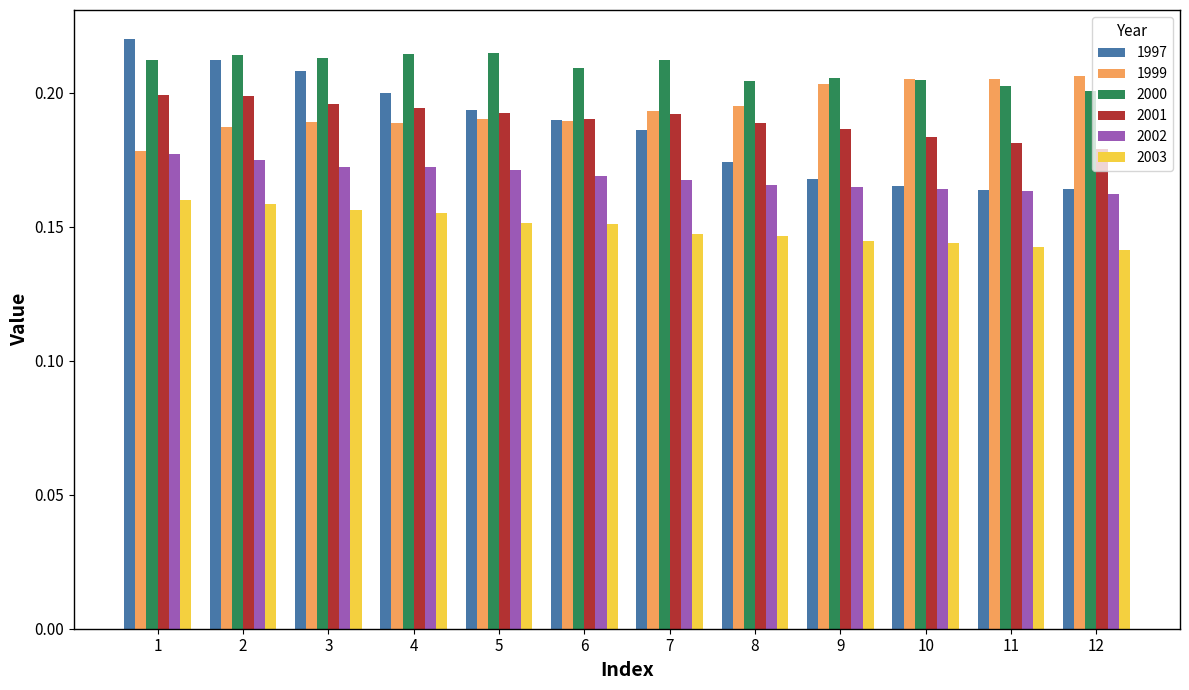

Count the 2003 values in the range 0 to 1.

12